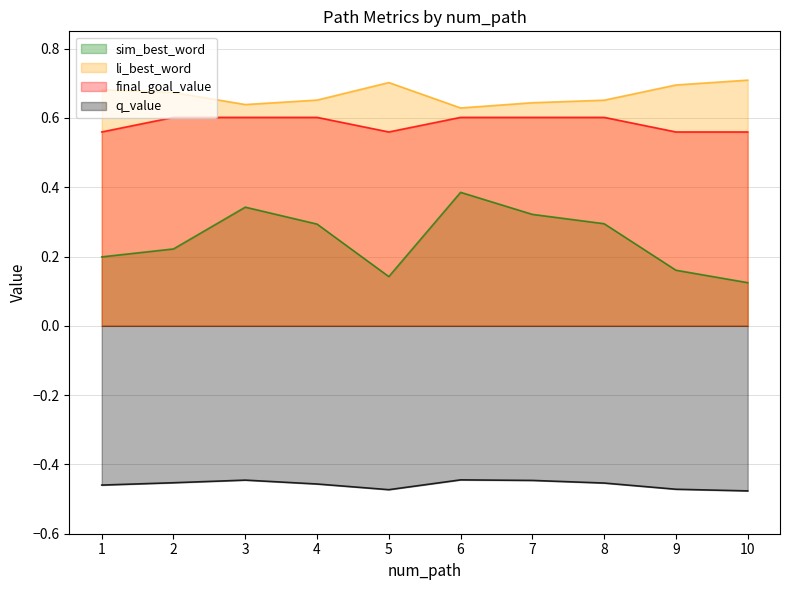

True or false: q_value has a value of -0.5 at 4.

True